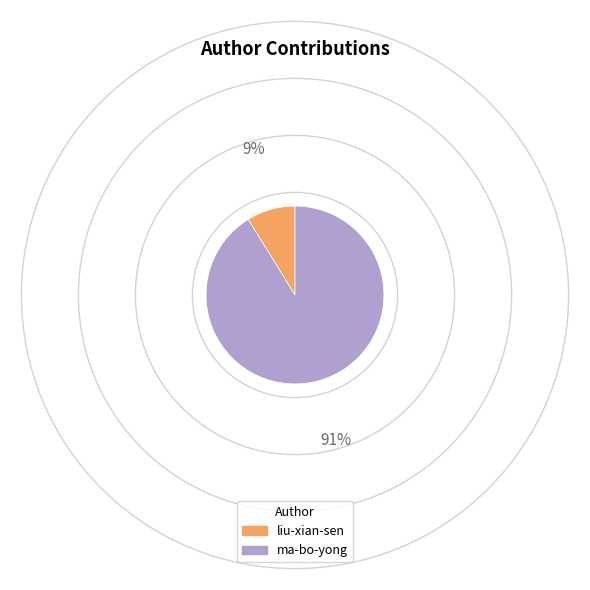

To the nearest percent, what portion does liu-xian-sen represent?

9%